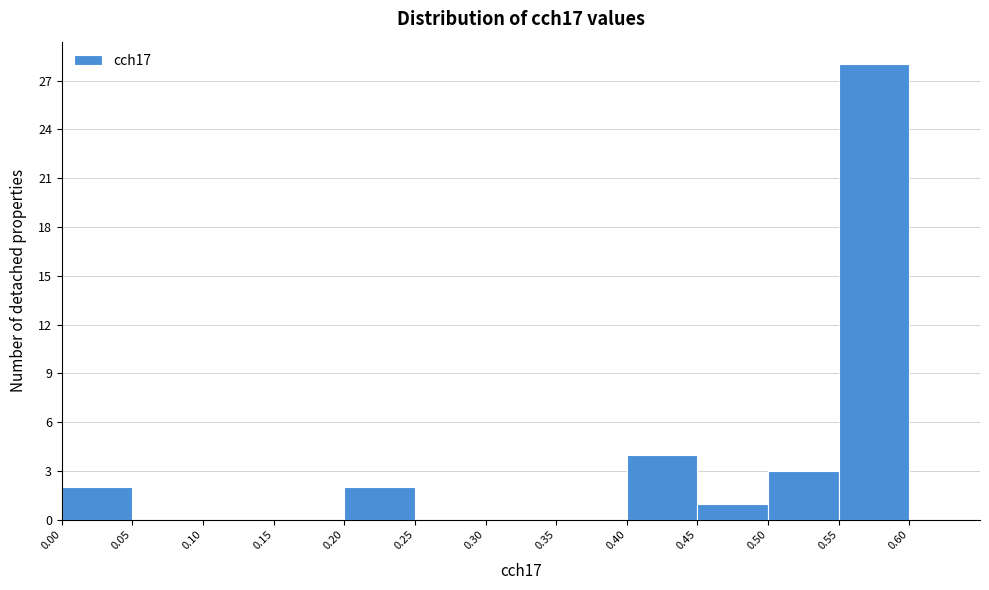

How tall is the bar that spans 0.40 to 0.45 on the x-axis? The values are not printed on the chart, so give them approximately, as read against the axis.

4